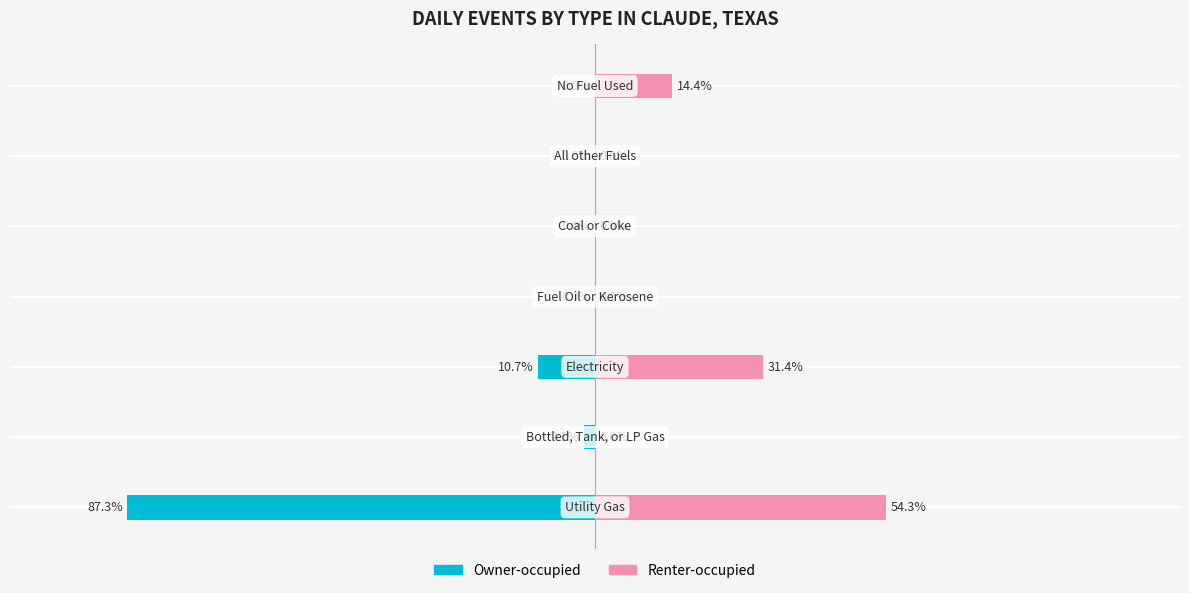

What is the minimum value shown in the chart?

-87.3